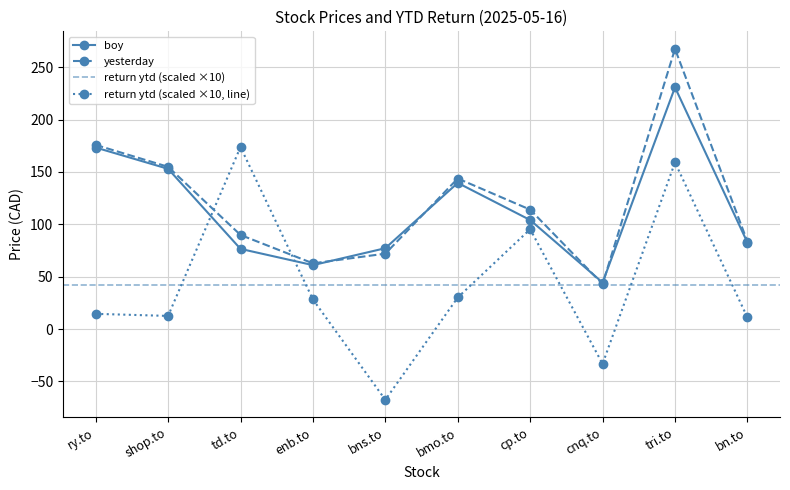

What is the sum of all yesterday values?

1207.0